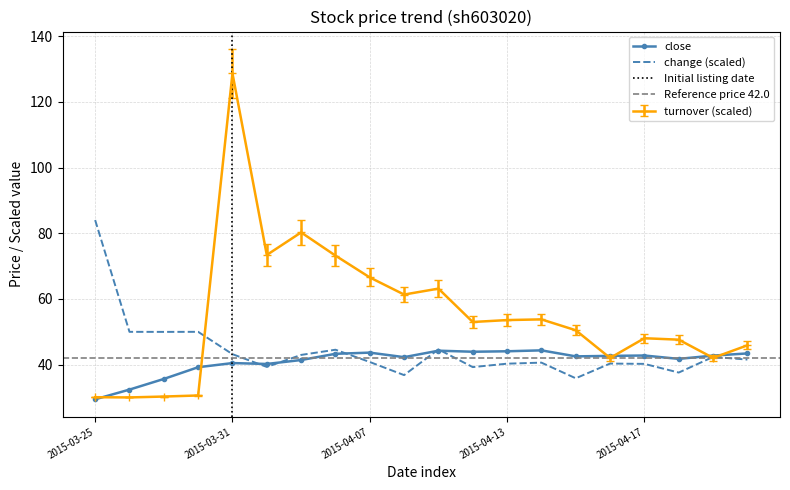

Read the value at 2015-04-17.

42.8